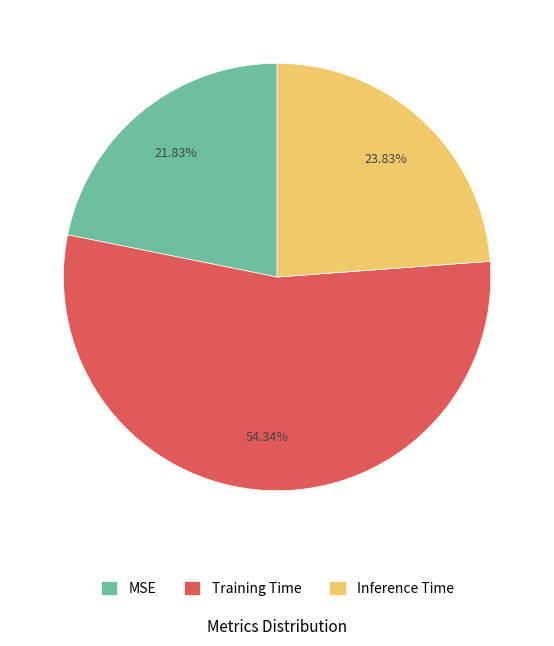

To the nearest percent, what portion does Inference Time represent?

24%